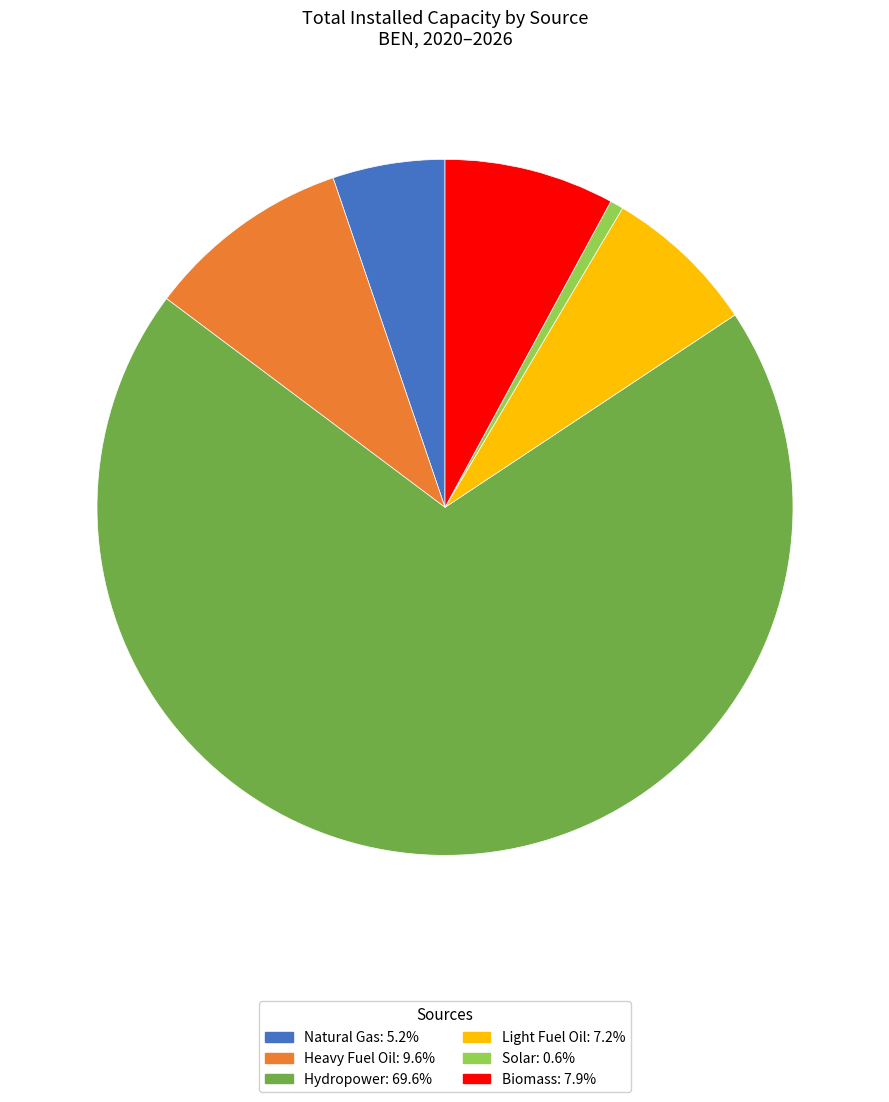

Is there any slice that represents more than half of the pie?

Yes